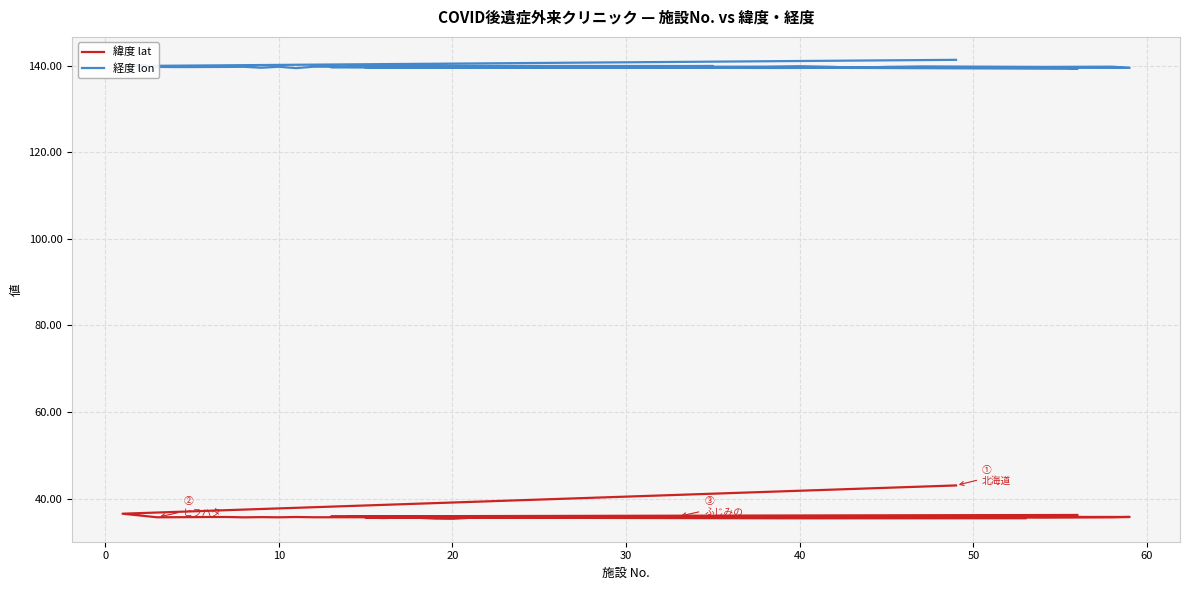

What is the total value across all series at 20?

175.4